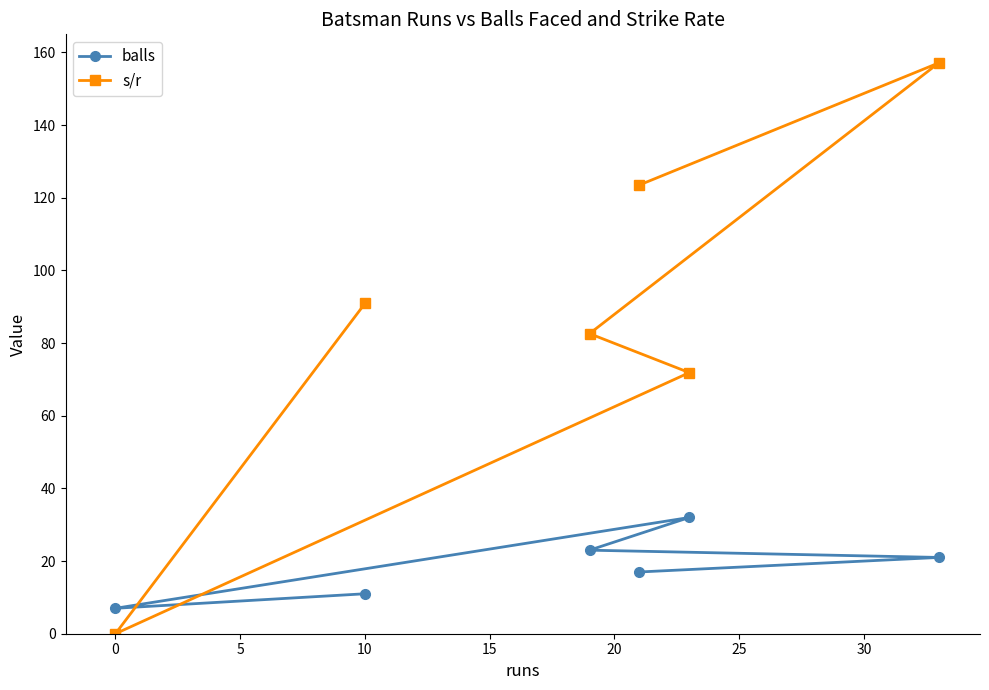

What is the greatest value displayed?

157.1